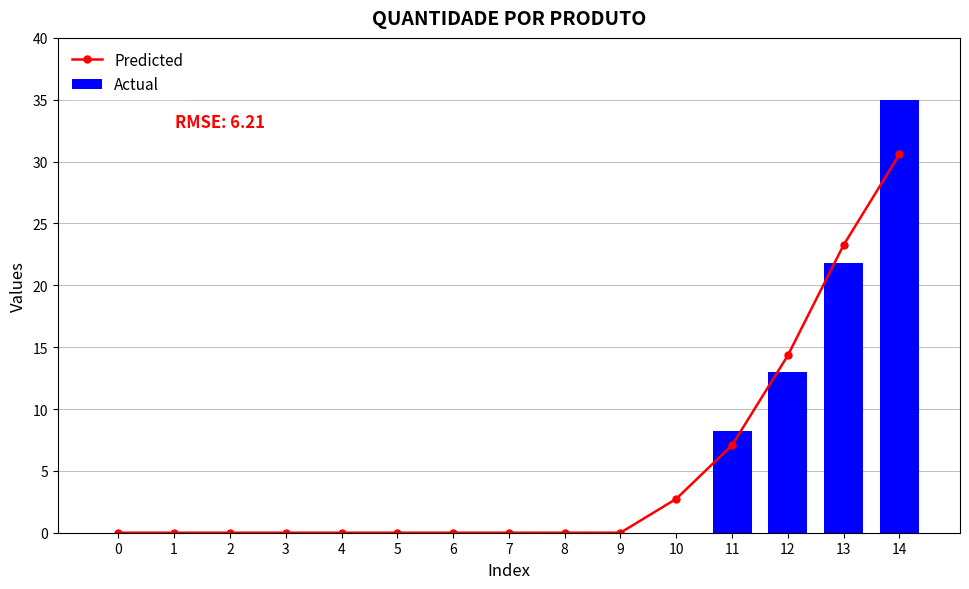

Reading left to right, transcribe all the data shown in this chart.

Predicted: 0.0	0.0	0.0	0.0	0.0	0.0	0.0	0.0	0.0	0.0	2.7	7.1	14.3	23.3	30.6
Actual: 0.0	0.0	0.0	0.0	0.0	0.0	0.0	0.0	0.0	0.0	0.0	8.2	13.0	21.8	35.0